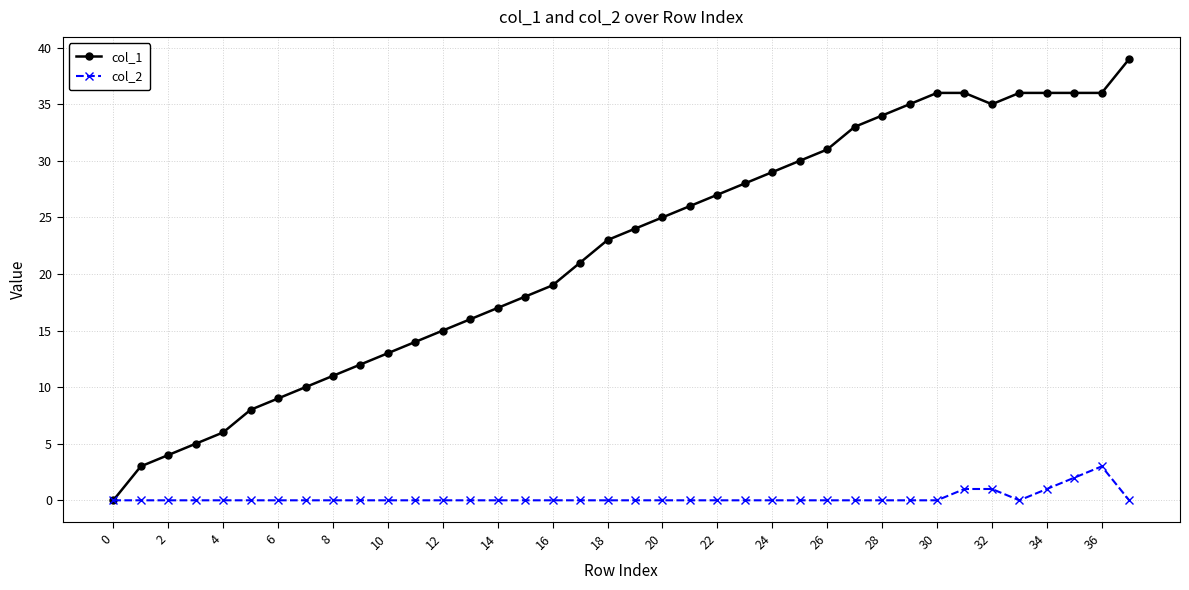

List the series in order of their overall mean, highest first.

col_1, col_2